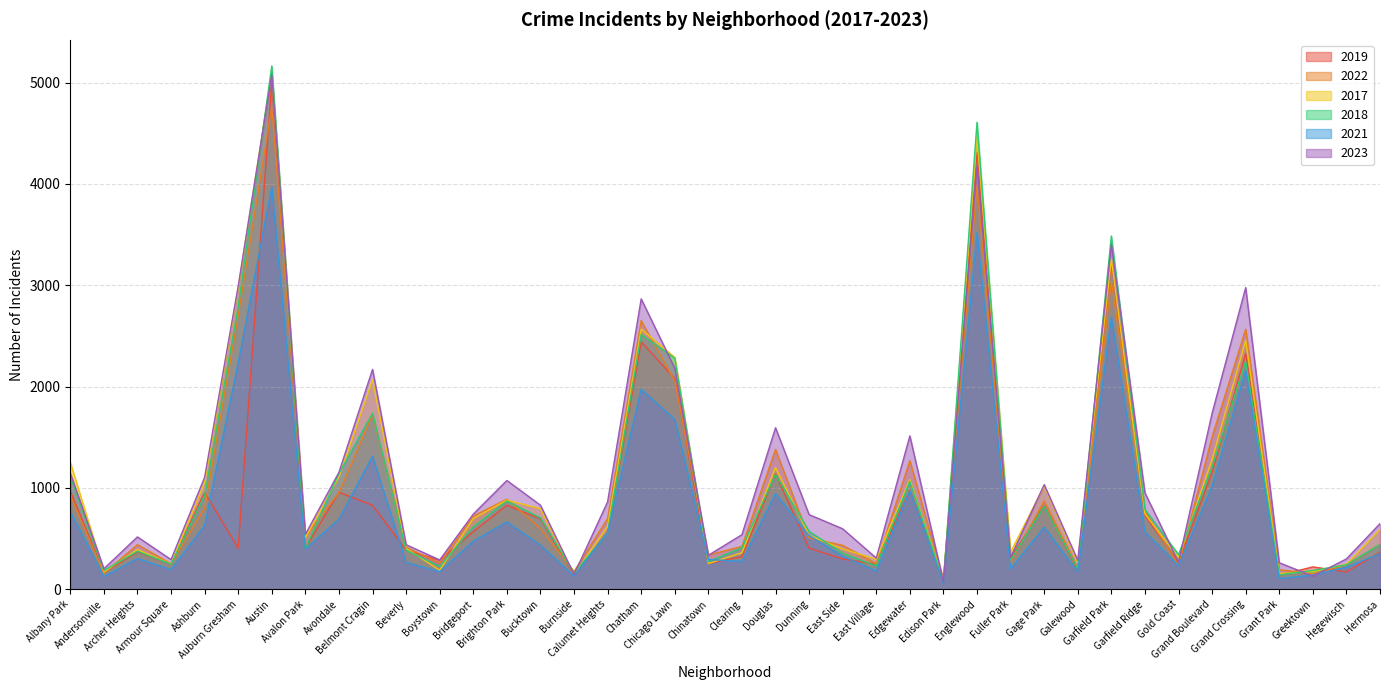

Reading right to left, what are all the values shown in this chart?

2019: 365	171	220	138	2328	1153	261	728	3226	189	825	308	4309	77	972	248	298	406	1140	322	253	2079	2441	561	142	694	828	568	287	385	828	957	405	5008	405	957	249	368	166	968
2022: 441	239	154	192	2566	1503	236	766	3035	210	871	263	3981	99	1269	250	433	504	1379	422	338	2054	2651	698	175	599	888	722	258	414	1720	953	522	4761	2700	797	251	440	157	926
2017: 589	246	176	154	2456	1281	311	743	3257	265	1019	365	4471	87	1082	296	397	531	1201	360	253	2288	2566	620	145	795	879	697	188	403	2066	1107	508	5096	2973	1053	250	391	171	1252
2018: 442	240	185	141	2249	1205	342	789	3485	202	817	289	4608	75	1063	230	354	571	1131	409	273	2280	2513	554	160	704	870	616	224	386	1737	1142	401	5163	2787	924	248	374	184	1117
2021: 350	217	140	104	2160	1015	233	565	2686	170	613	200	3518	62	969	180	326	530	943	274	293	1675	1974	559	130	435	664	474	173	264	1313	692	395	3970	2237	629	193	303	123	767
2023: 647	299	129	261	2976	1736	268	951	3405	285	1032	314	4183	72	1513	307	596	736	1593	538	335	2181	2865	862	145	829	1073	741	289	439	2169	1154	541	5079	2991	1104	292	516	202	1145